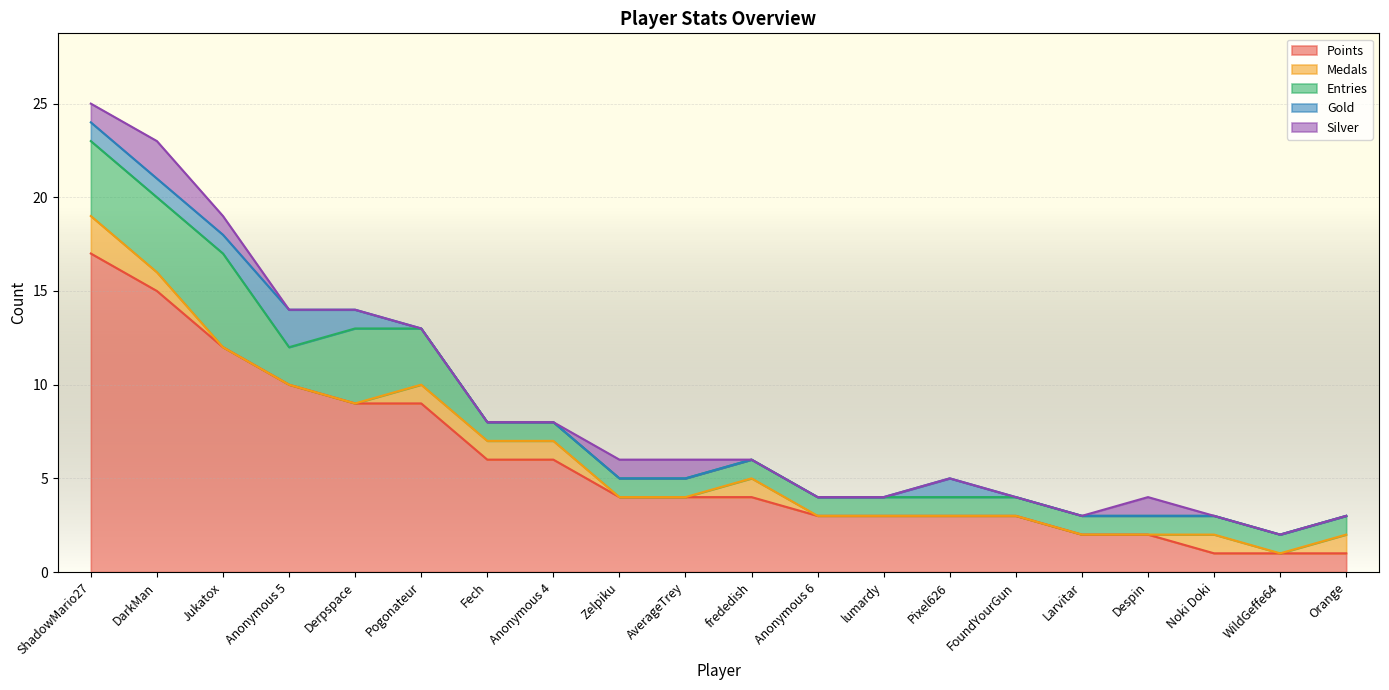

What position from the left is Zelpiku?

9